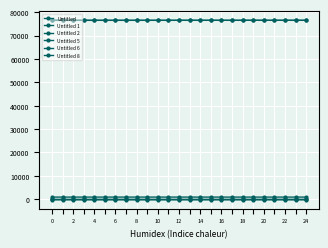

How many data points in Untitled are above 76508?

13